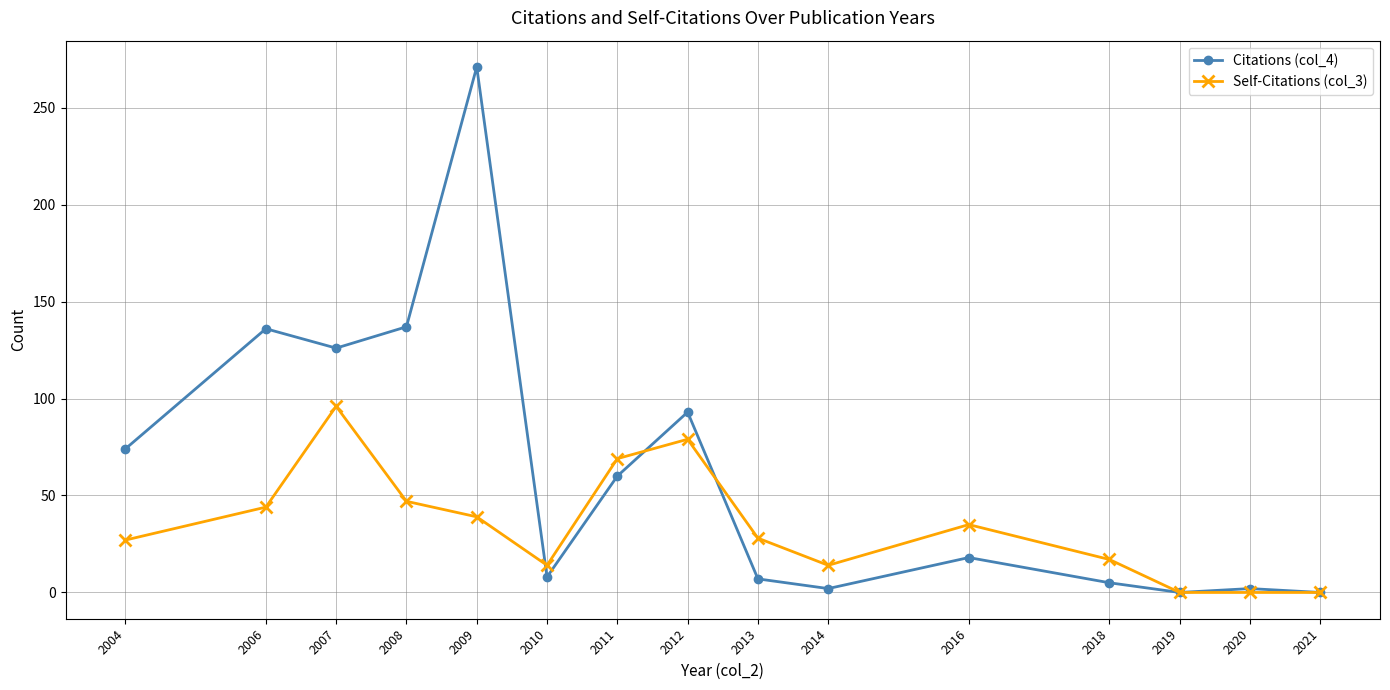

True or false: Self-Citations (col_3) and Citations (col_4) cross at least once.

True